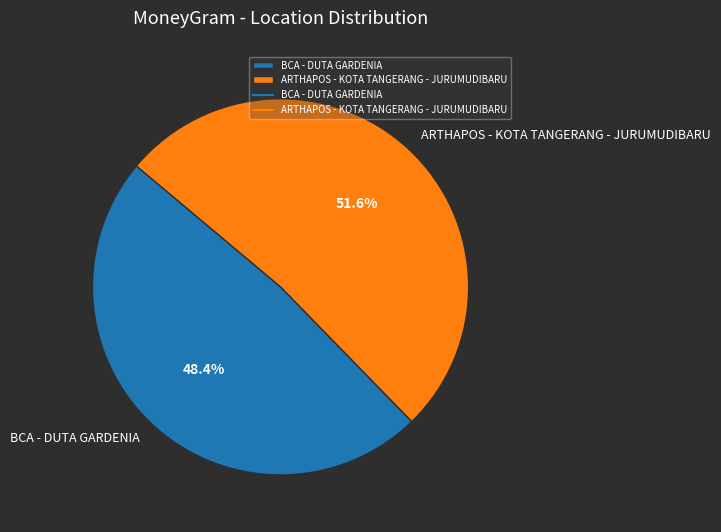

Between BCA - DUTA GARDENIA and ARTHAPOS - KOTA TANGERANG - JURUMUDIBARU, which is larger?

ARTHAPOS - KOTA TANGERANG - JURUMUDIBARU